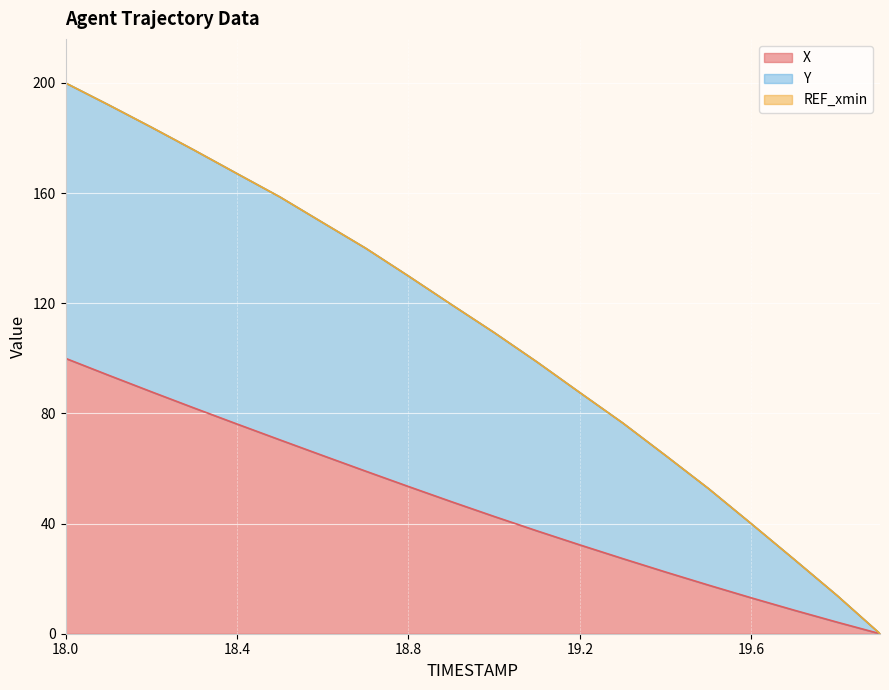

Is the value of Y at 19.7 greater than the value of X at 19.1?

No